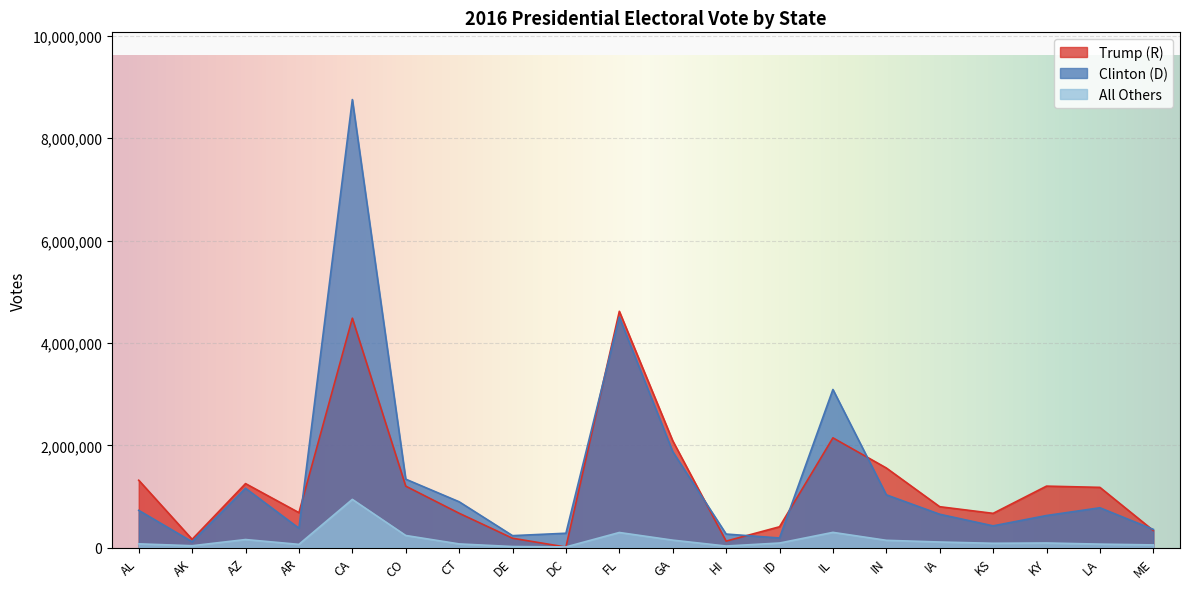

Reading right to left, what are all the values shown in this chart?

Trump (R): ME=335593	LA=1178638	KY=1202971	KS=671018	IA=800983	IN=1557286	IL=2146015	ID=409055	HI=128847	GA=2089104	FL=4617886	DC=12723	DE=185127	CT=673215	CO=1202484	CA=4483814	AR=684872	AZ=1252401	AK=163387	AL=1318255
Clinton (D): ME=357735	LA=780154	KY=628854	KS=427005	IA=653669	IN=1033126	IL=3090729	ID=189765	HI=266891	GA=1877963	FL=4504975	DC=282830	DE=235603	CT=897572	CO=1338870	CA=8753792	AR=380494	AZ=1161167	AK=116454	AL=729547
All Others: ME=54599	LA=70240	KY=92324	KS=86379	IA=111379	IN=144546	IL=299680	ID=91435	HI=33199	GA=147665	FL=297178	DC=15715	DE=23084	CT=74133	CO=238893	CA=943998	AR=65310	AZ=159597	AK=38767	AL=75570